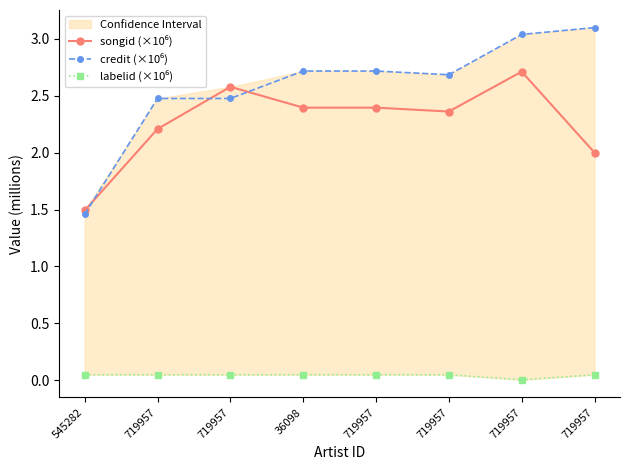

True or false: credit (×10⁶) and songid (×10⁶) cross at least once.

True